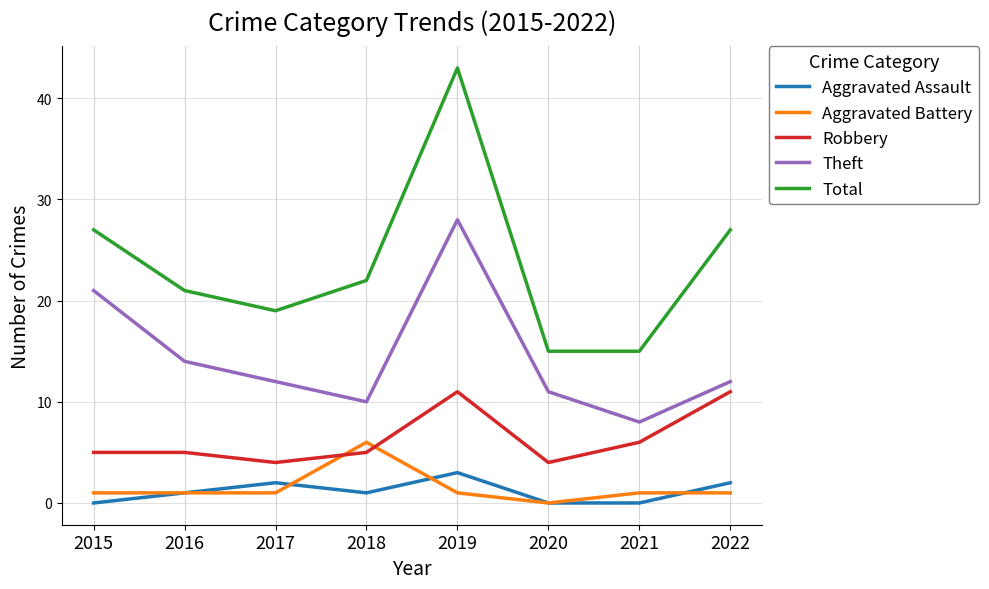

Reading left to right, list all the values displayed in this chart.

Aggravated Assault: 2015=0	2016=1	2017=2	2018=1	2019=3	2020=0	2021=0	2022=2
Aggravated Battery: 2015=1	2016=1	2017=1	2018=6	2019=1	2020=0	2021=1	2022=1
Robbery: 2015=5	2016=5	2017=4	2018=5	2019=11	2020=4	2021=6	2022=11
Theft: 2015=21	2016=14	2017=12	2018=10	2019=28	2020=11	2021=8	2022=12
Total: 2015=27	2016=21	2017=19	2018=22	2019=43	2020=15	2021=15	2022=27